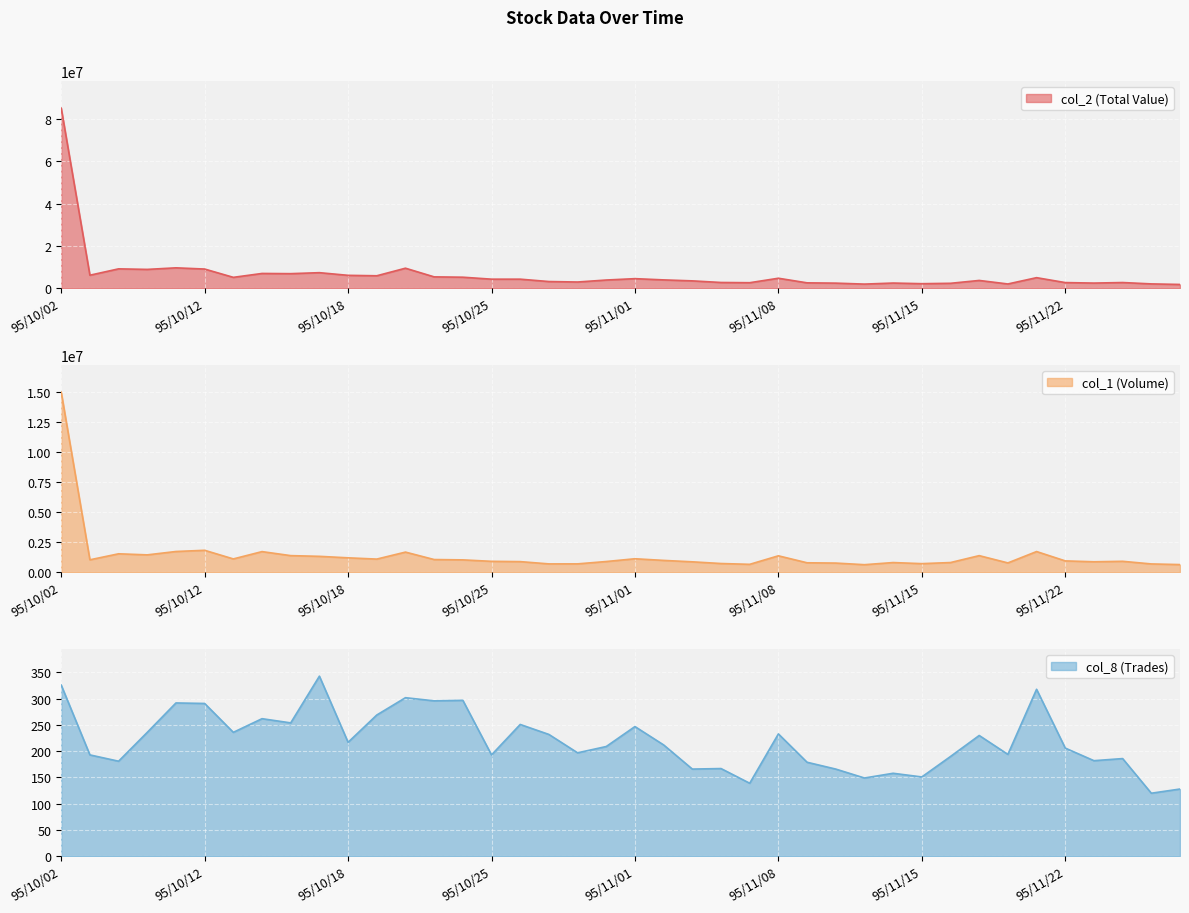

Reading left to right, list all the values displayed in this chart.

col_2 (Total Value): 85245700	6152850	9165700	8907050	9646450	9075600	5143600	6984660	6890770	7355900	6096450	5888000	9473000	5367650	5209400	4278400	4279060	3157870	2934620	3875730	4522580	3937370	3472680	2712760	2603310	4719360	2540600	2401500	1947090	2442370	2140260	2322150	3673760	2008390	4990550	2665070	2429400	2686400	2042940	1776780
col_1 (Volume): 14960000	1031000	1530000	1441000	1721000	1821000	1104000	1712000	1378000	1319000	1195000	1090000	1671000	1053000	1025000	904000	880000	691000	693000	888000	1118000	981000	863000	722000	655000	1363000	783000	759000	625000	802000	712000	803000	1377000	772000	1717000	940000	867000	906000	688000	634000
col_8 (Trades): 326	193	181	236	292	291	236	262	254	343	217	269	302	296	297	193	251	232	197	209	247	212	166	167	139	233	179	166	149	158	151	190	230	194	318	206	182	186	120	128